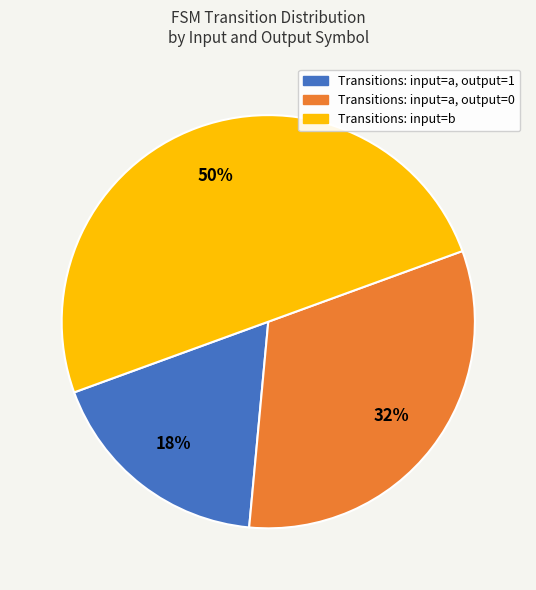

To the nearest percent, what is the average slice percentage?

33%